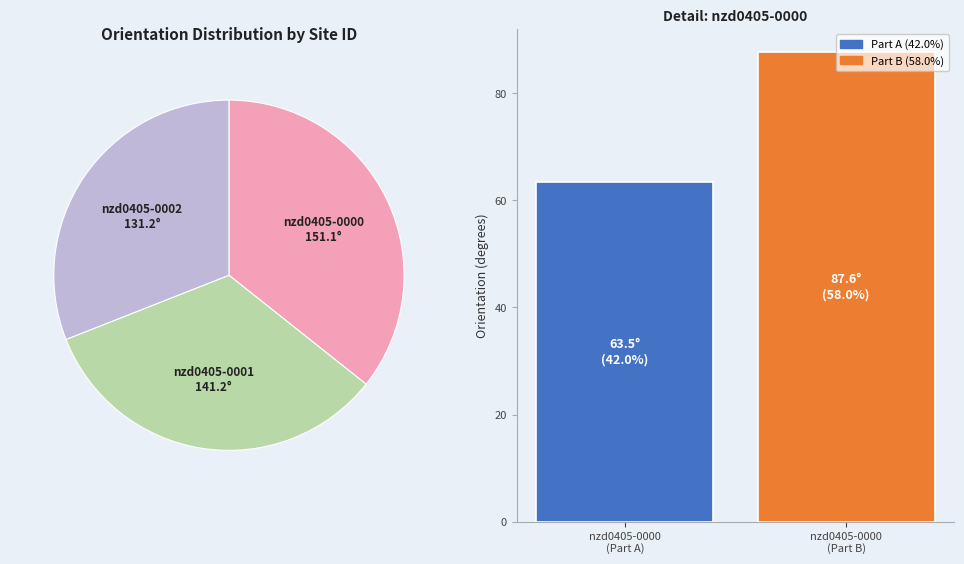

What percentage is the nzd0405-0002 slice, to the nearest percent?

31%